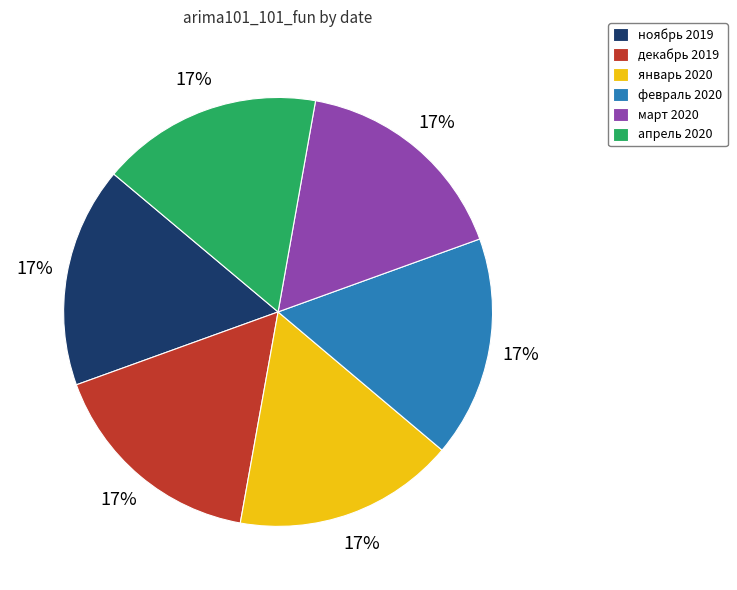

To the nearest percent, what percentage of the pie is апрель 2020?

17%